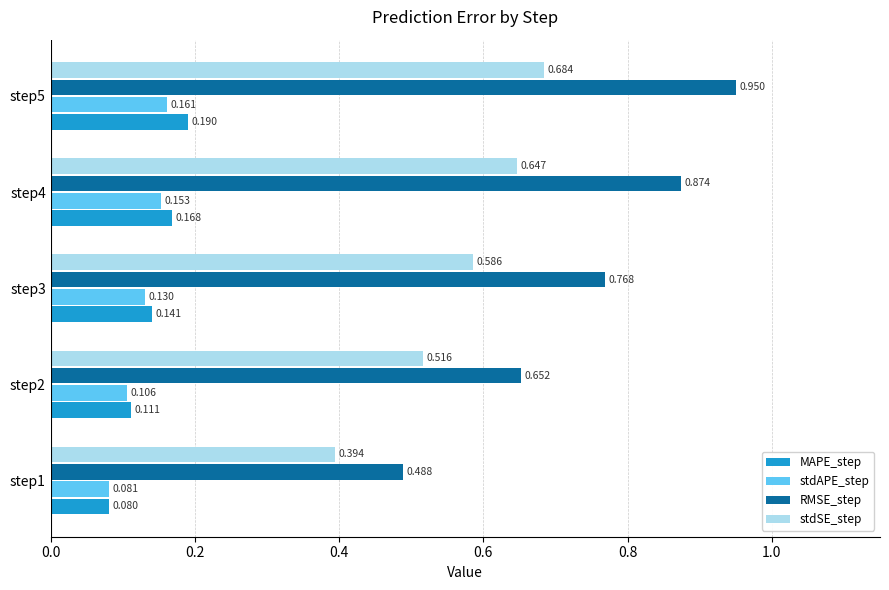

List the series in order of their peak value, lowest first.

stdAPE_step, MAPE_step, stdSE_step, RMSE_step